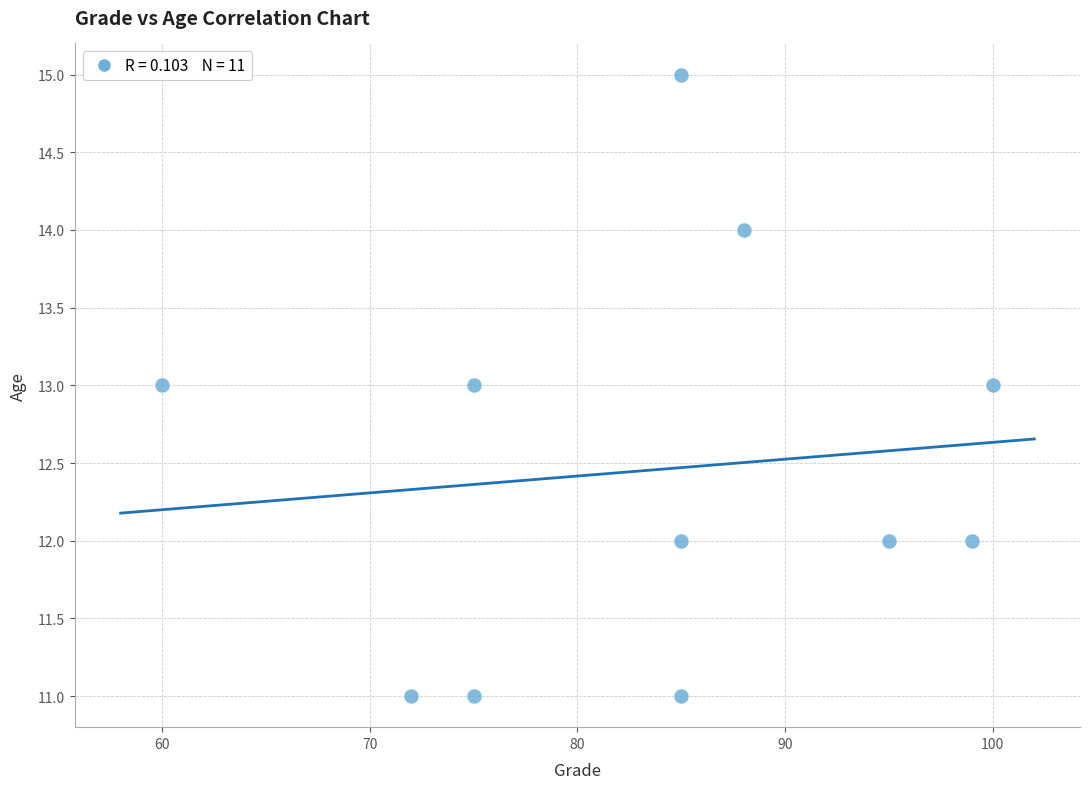

What is the average X value?

84